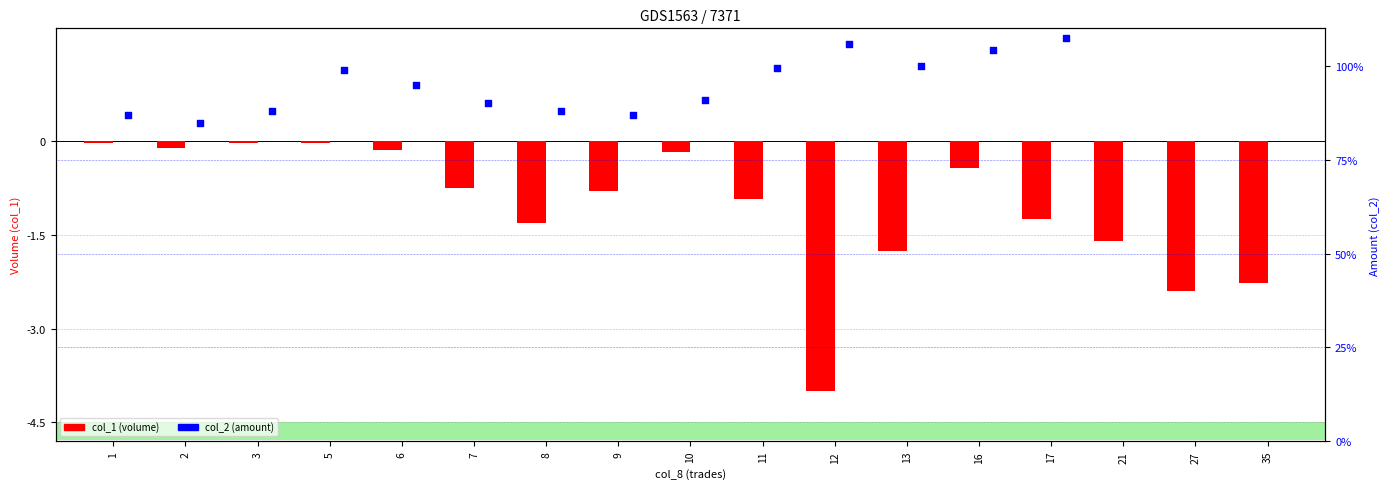

Is the value of col_1 (volume) at 7 greater than the value of col_2 (amount %) at 7?

No